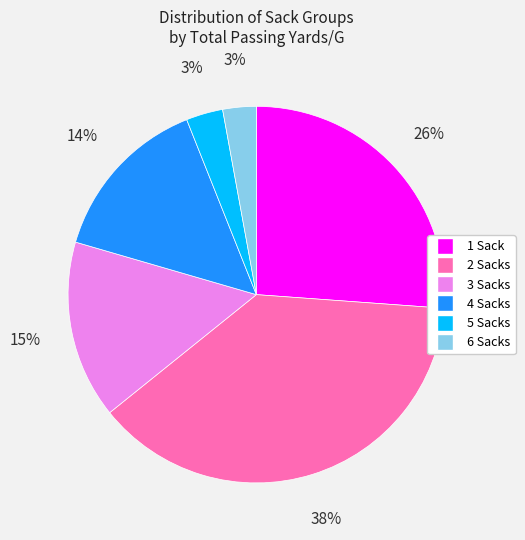

To the nearest percent, what is the average slice percentage?

17%